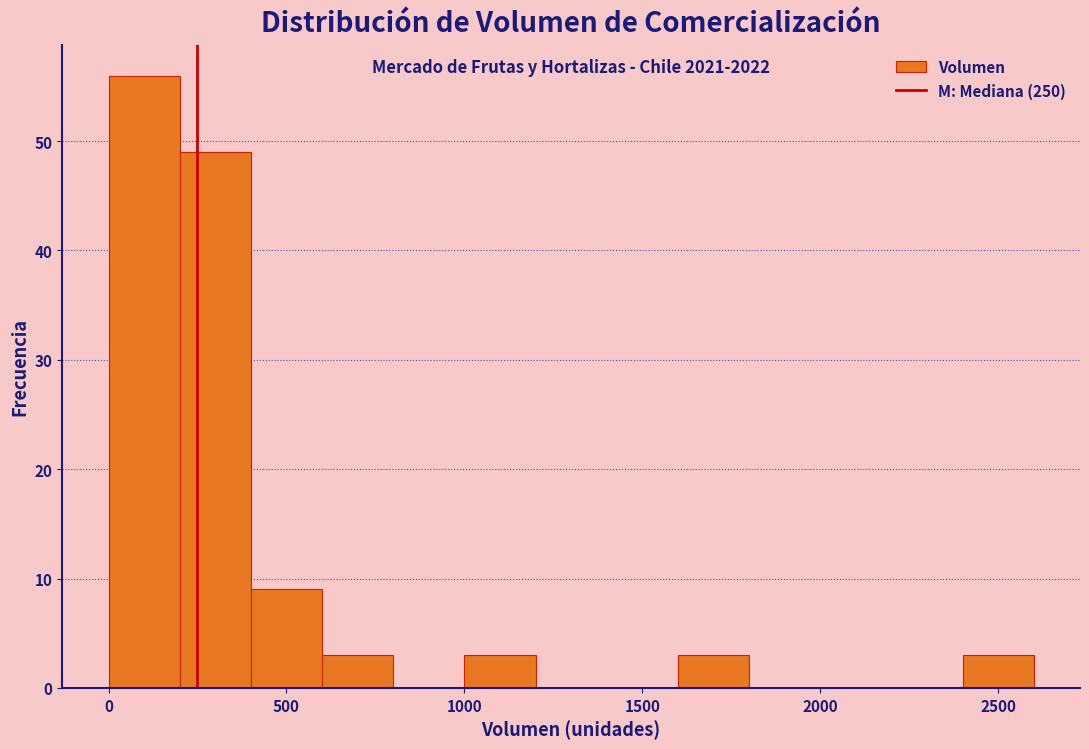

Which range on the x-axis has the tallest bar?

0 to 200